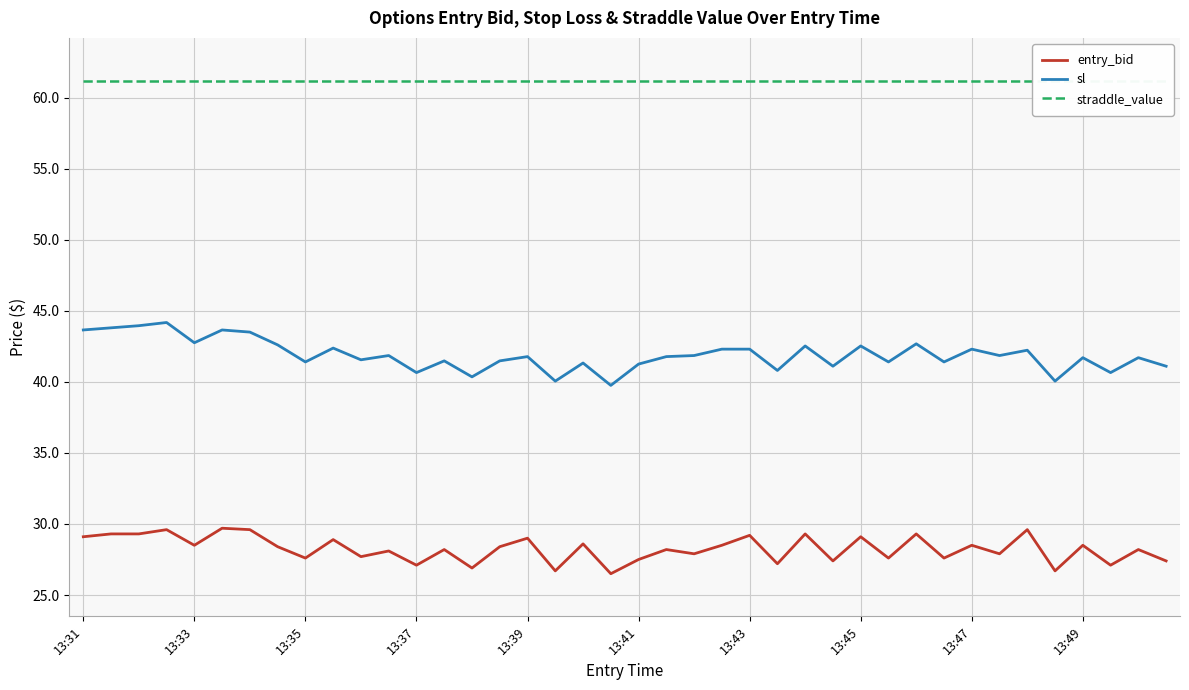

Rank the series by their maximum value, from highest to lowest.

straddle_value, sl, entry_bid